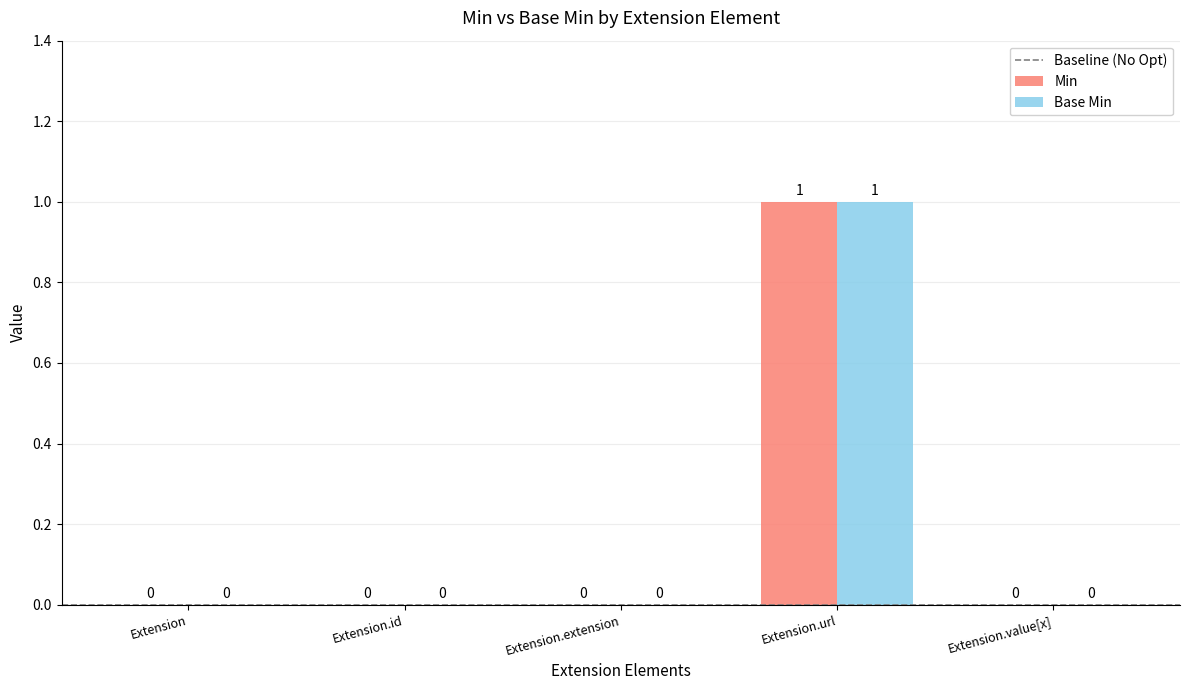

At which category is the sum across all series the highest?

Extension.url